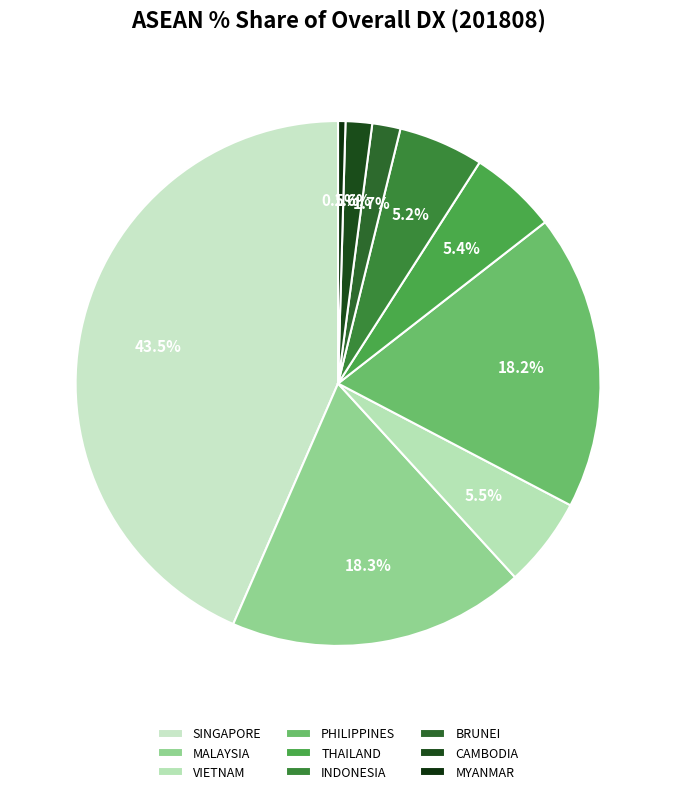

To the nearest percent, what is the difference between the largest and smallest slice percentages?

43%